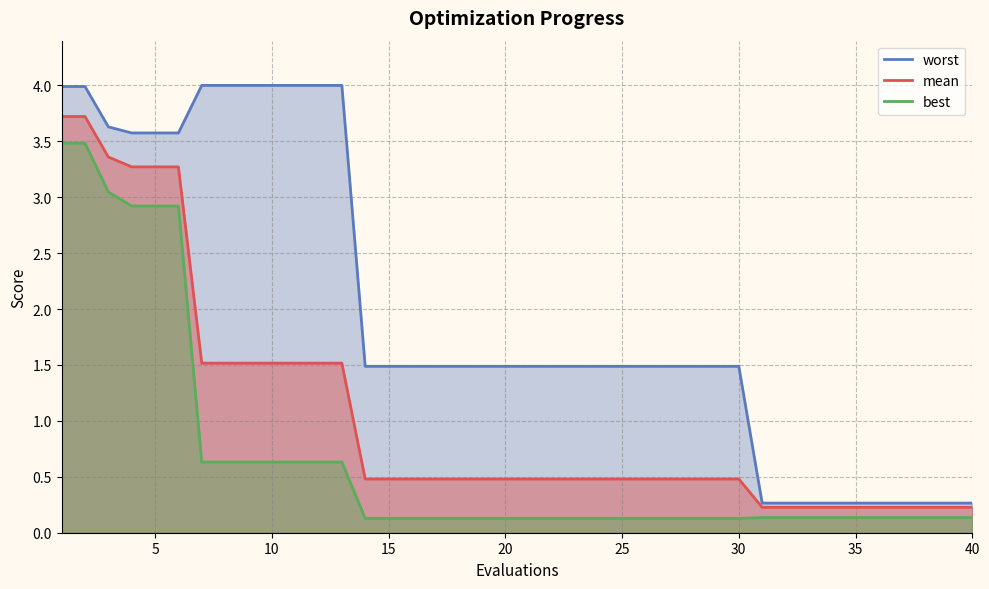

True or false: mean and best intersect in this chart.

False